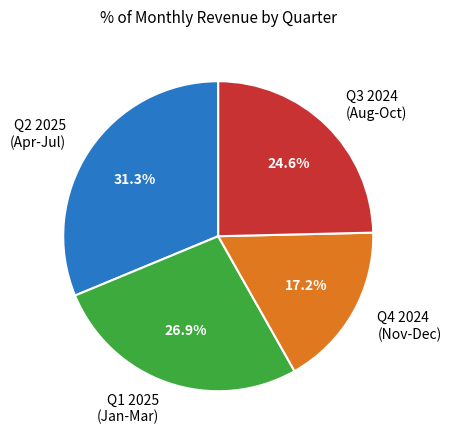

What is the total percentage of Q2 2025 (Apr-Jul) and Q1 2025 (Jan-Mar)?

58.2%